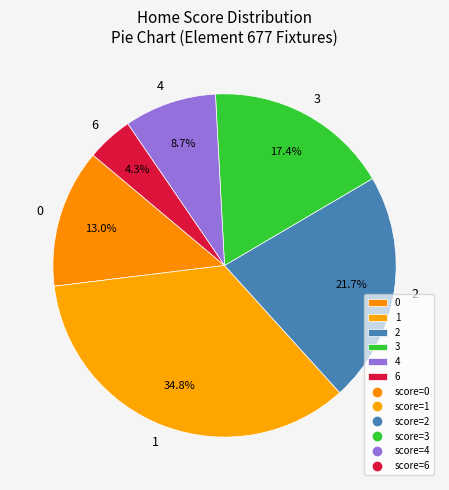

What percentage is NOT represented by 3?

82.6%